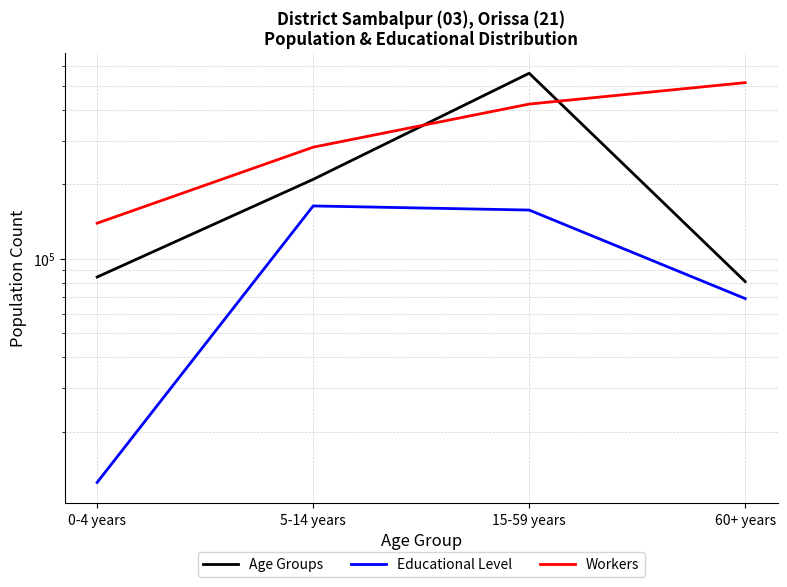

What is the approximate value of Educational Level at 0-4 years, to the nearest 50?

12500